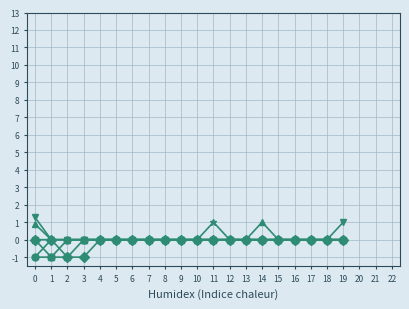

How many series are shown in this chart?

6